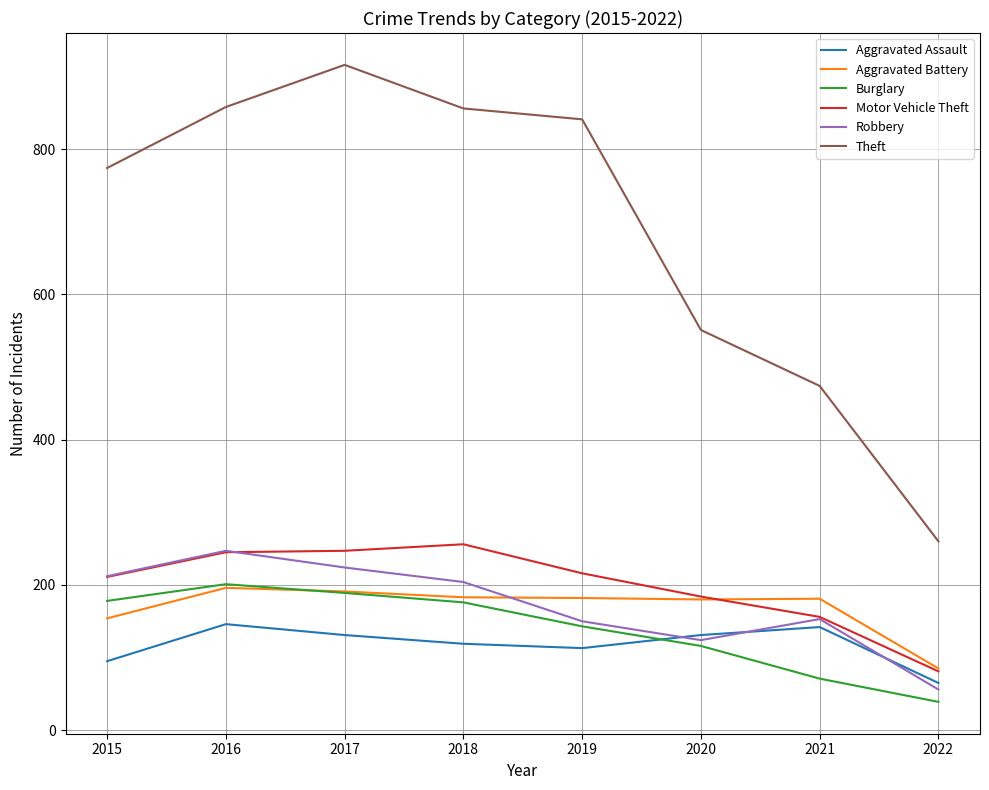

Which series changed the most between 2018 and 2021?

Theft